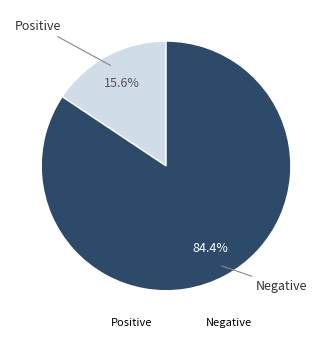

To the nearest percent, what is the combined percentage of Positive and Negative?

100%